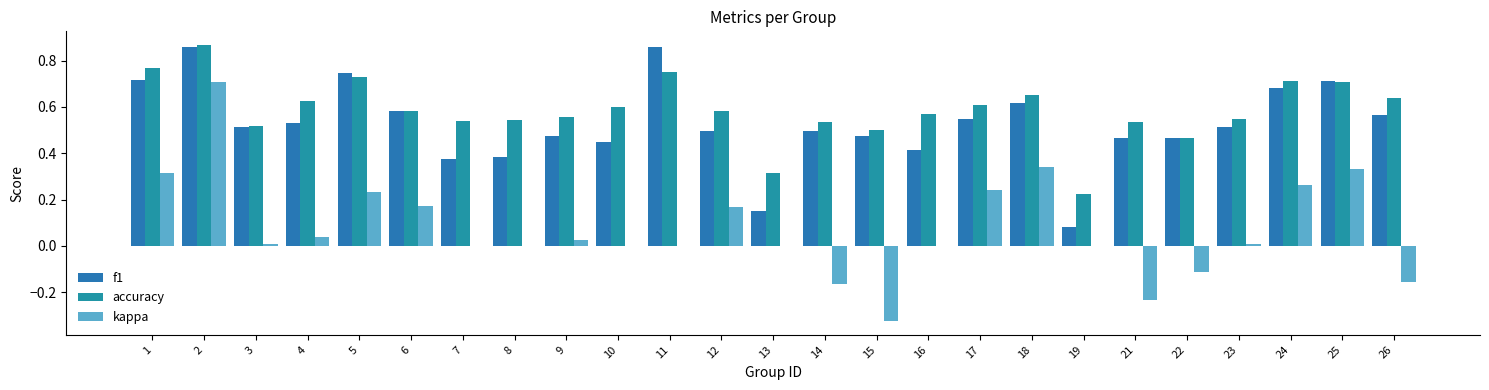

Between 13 and 14, which series saw the biggest shift?

f1